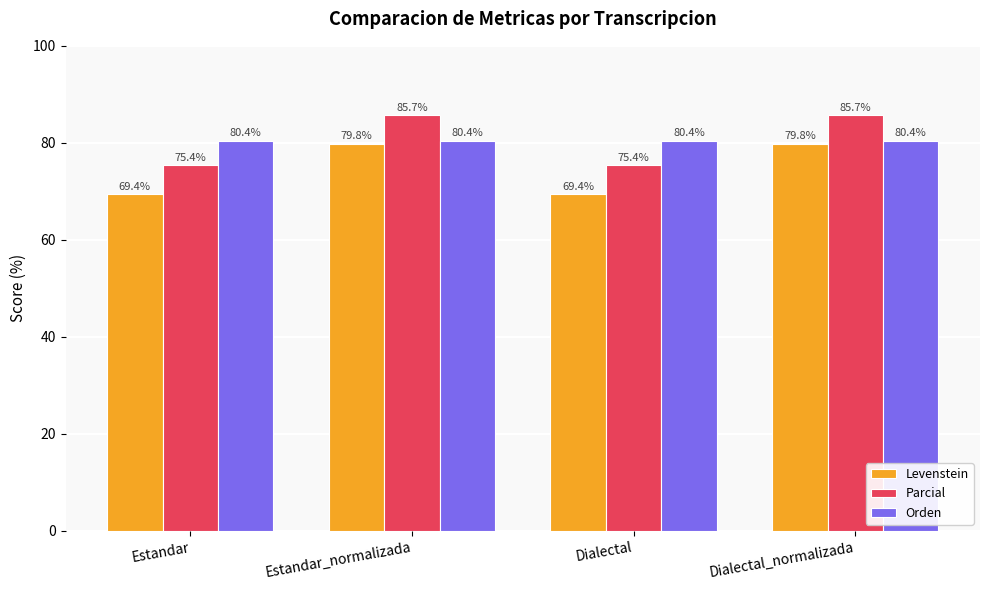

Which series has the largest total across all categories?

Parcial